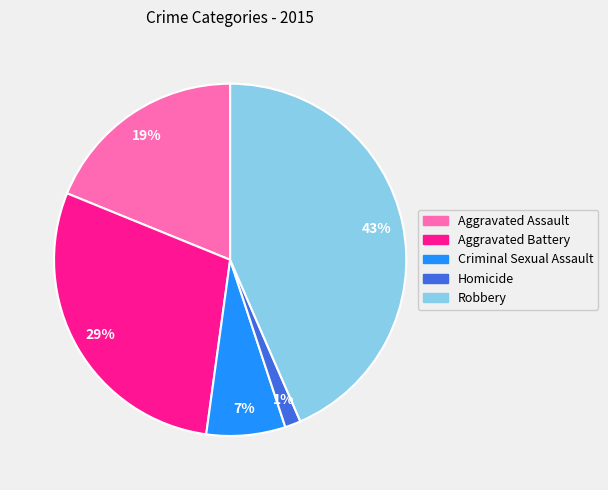

Count the number of slices in the pie.

5